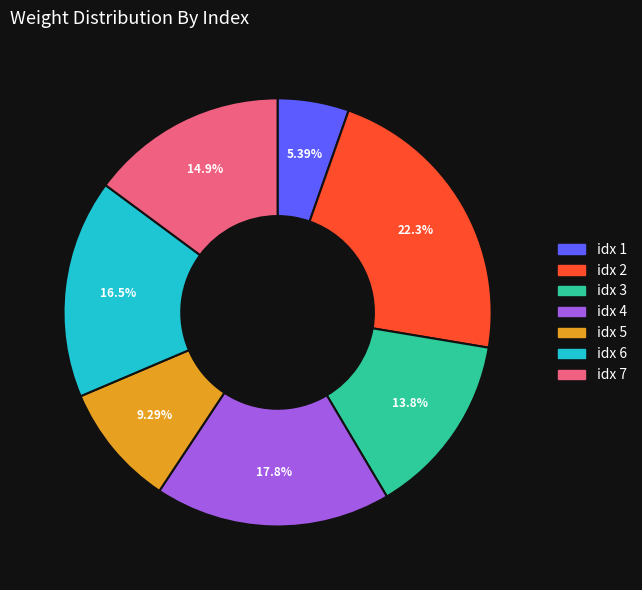

Is there any slice that represents more than half of the pie?

No